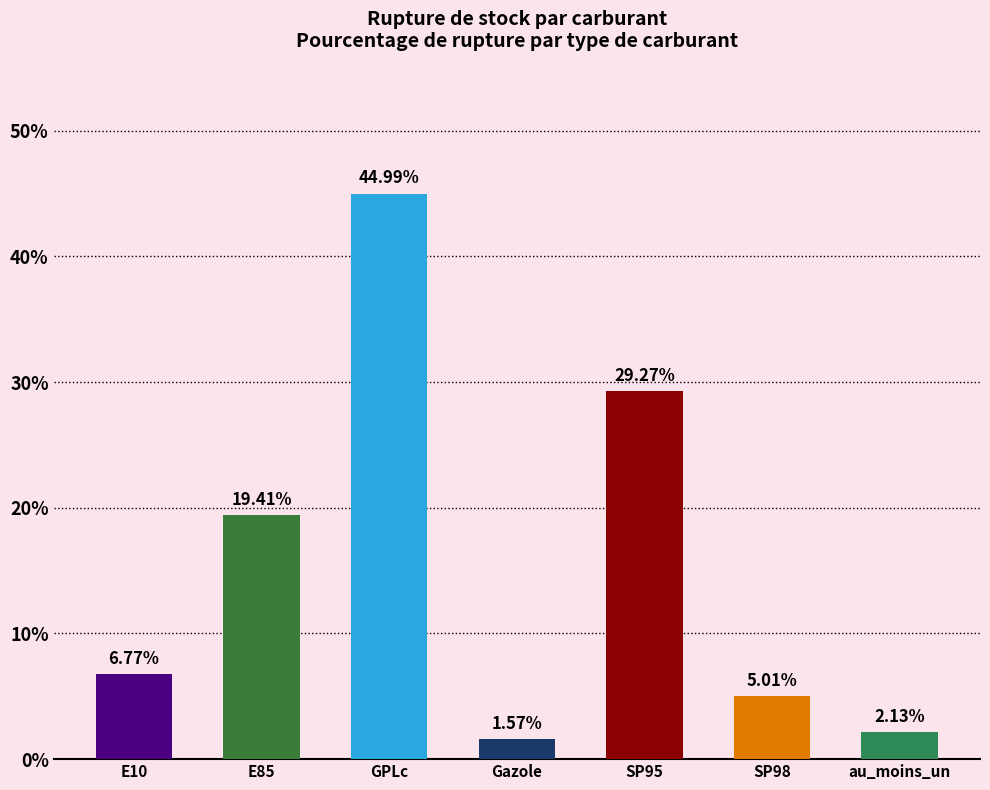

Rank the categories by value from lowest to highest.

Gazole, au_moins_un, SP98, E10, E85, SP95, GPLc